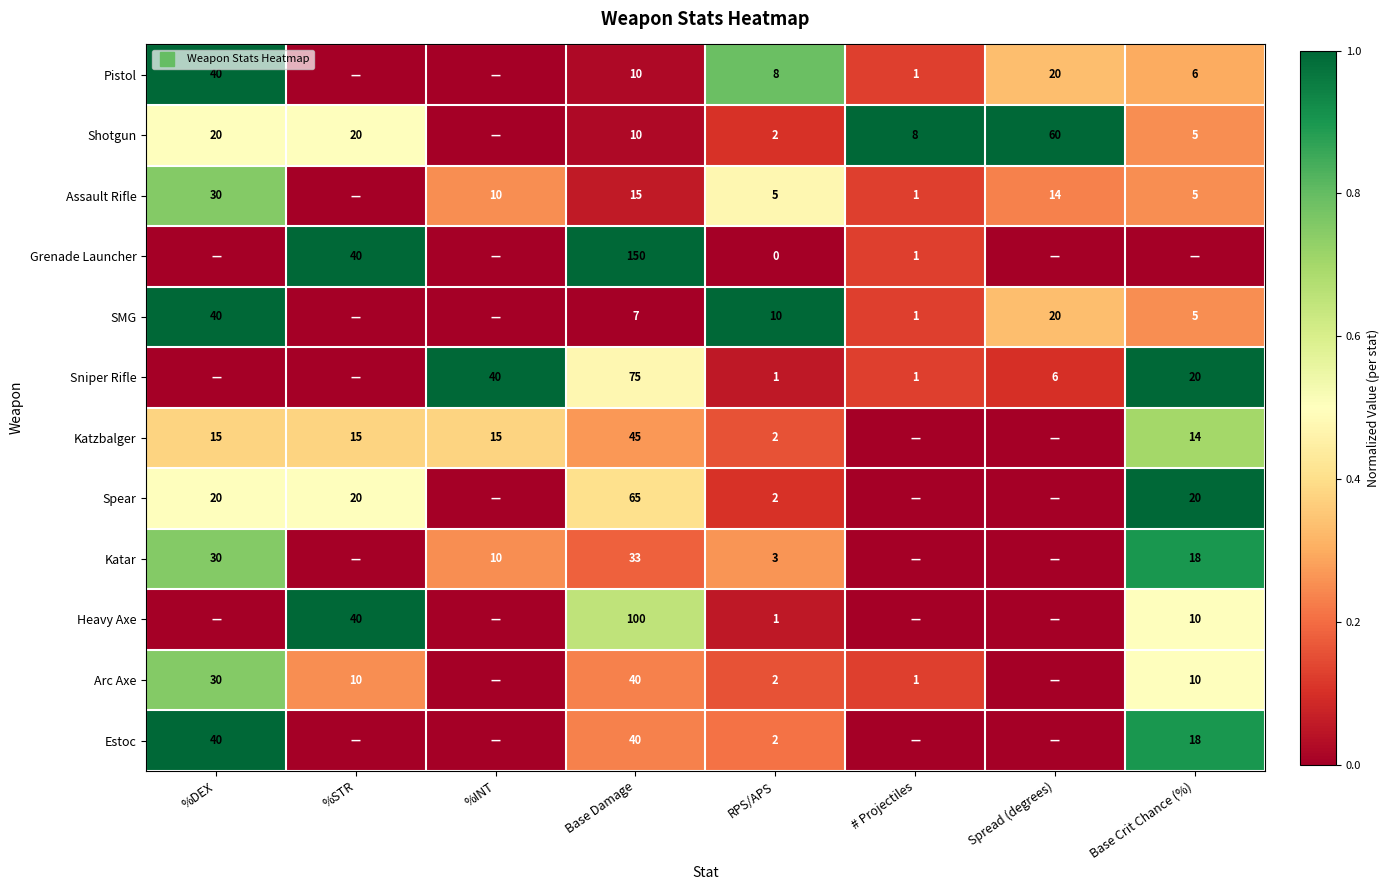

At which category is the sum across all series the highest?

%DEX